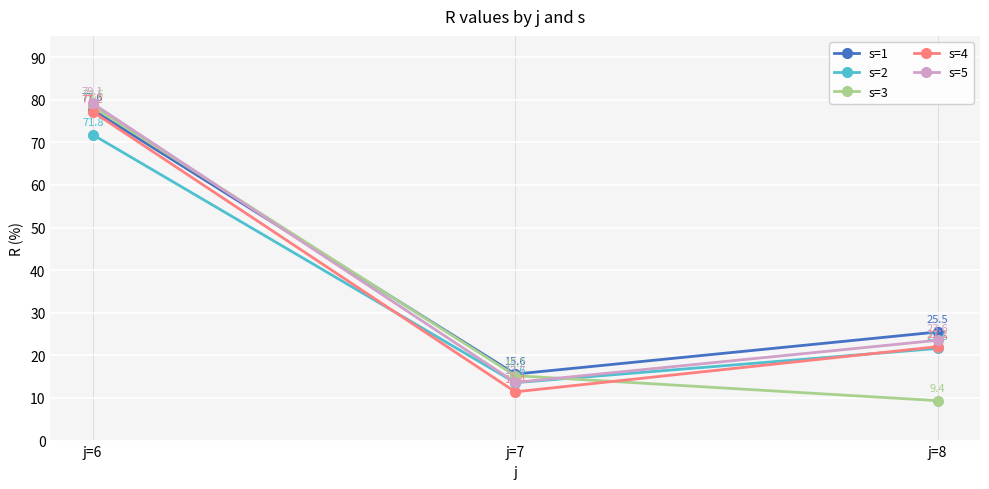

At which label does s=4 first exceed 22?

j=6